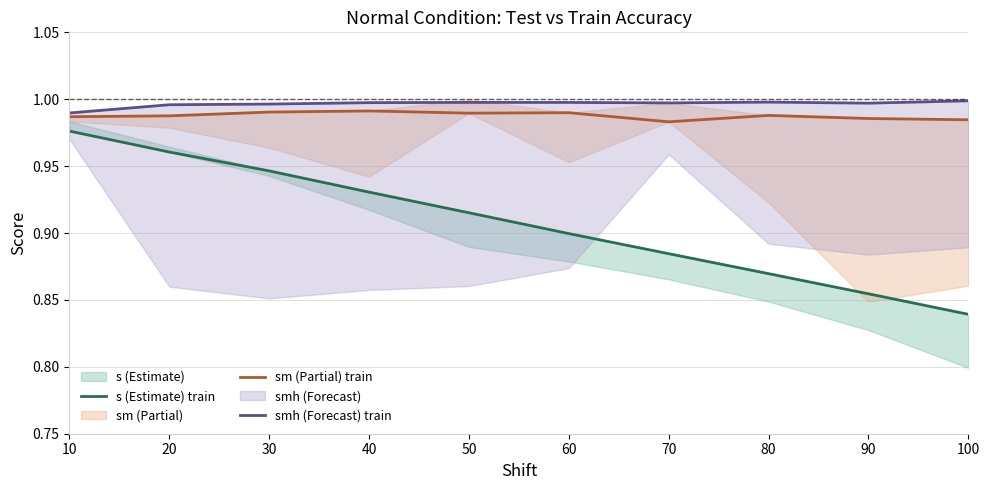

True or false: sm (Partial) train has a value of 0.5 at 80.

False